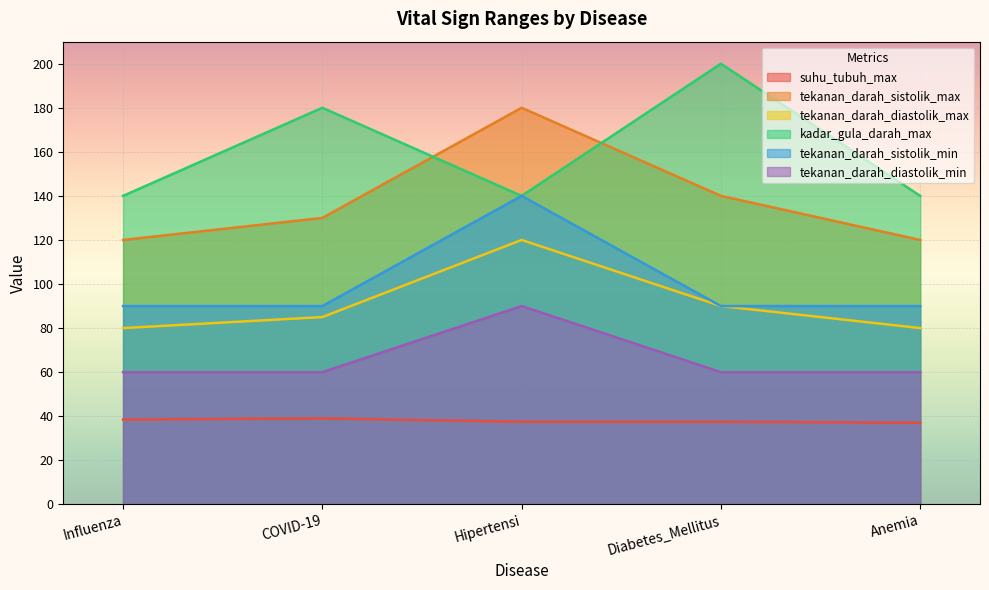

Which series has the widest spread of values?

tekanan_darah_sistolik_max